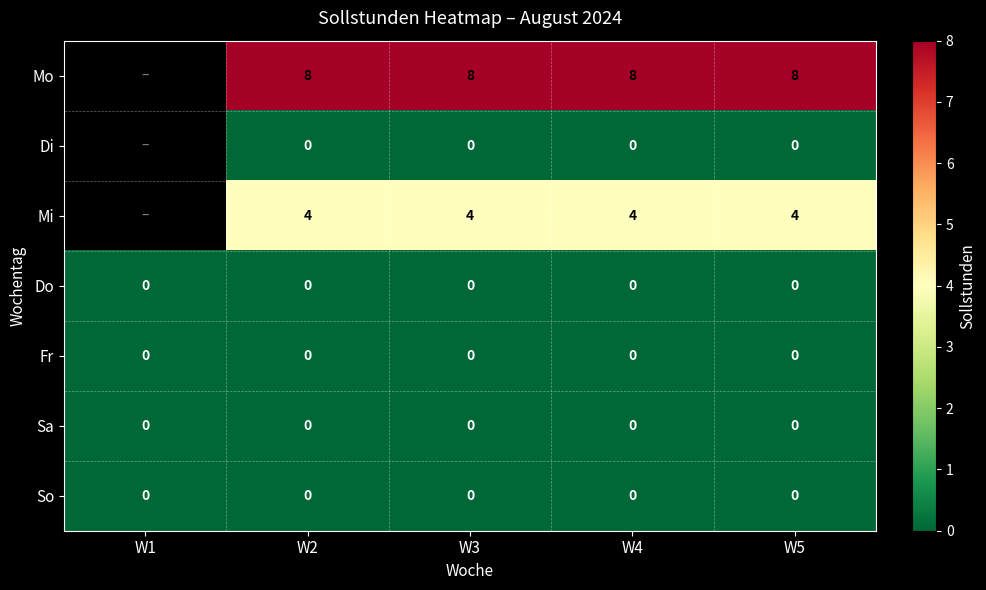

What is the total value across all series at W5?

12